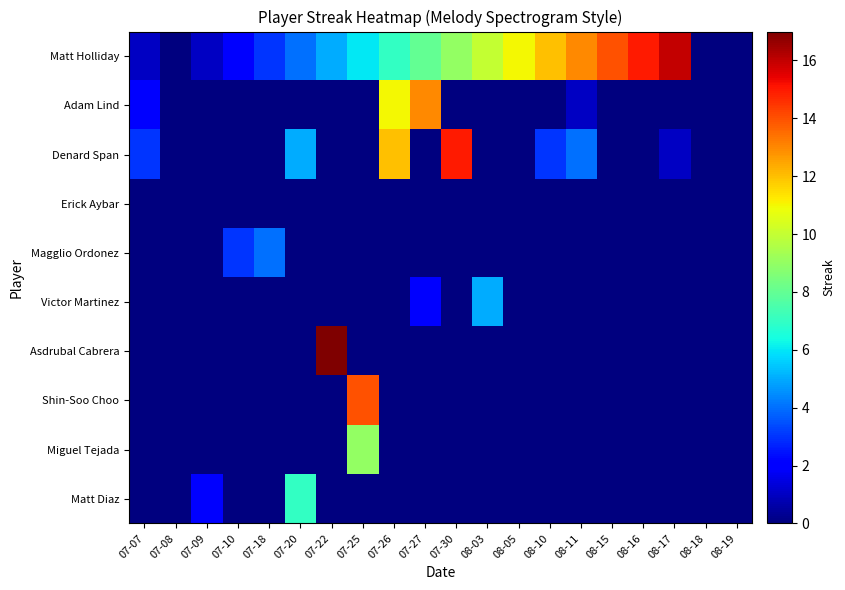

Reading left to right, transcribe all the data shown in this chart.

Matt Holliday: 07-07=1	07-08=0	07-09=1	07-10=2	07-18=3	07-20=4	07-22=5	07-25=6	07-26=7	07-27=8	07-30=9	08-03=10	08-05=11	08-10=12	08-11=13	08-15=14	08-16=15	08-17=16	08-18=0	08-19=0
Adam Lind: 07-07=2	07-08=0	07-09=0	07-10=0	07-18=0	07-20=0	07-22=0	07-25=0	07-26=11	07-27=13	07-30=0	08-03=0	08-05=0	08-10=0	08-11=1	08-15=0	08-16=0	08-17=0	08-18=0	08-19=0
Denard Span: 07-07=3	07-08=0	07-09=0	07-10=0	07-18=0	07-20=5	07-22=0	07-25=0	07-26=12	07-27=0	07-30=15	08-03=0	08-05=0	08-10=3	08-11=4	08-15=0	08-16=0	08-17=1	08-18=0	08-19=0
Erick Aybar: 07-07=0	07-08=0	07-09=0	07-10=0	07-18=0	07-20=0	07-22=0	07-25=0	07-26=0	07-27=0	07-30=0	08-03=0	08-05=0	08-10=0	08-11=0	08-15=0	08-16=0	08-17=0	08-18=0	08-19=0
Magglio Ordonez: 07-07=0	07-08=0	07-09=0	07-10=3	07-18=4	07-20=0	07-22=0	07-25=0	07-26=0	07-27=0	07-30=0	08-03=0	08-05=0	08-10=0	08-11=0	08-15=0	08-16=0	08-17=0	08-18=0	08-19=0
Victor Martinez: 07-07=0	07-08=0	07-09=0	07-10=0	07-18=0	07-20=0	07-22=0	07-25=0	07-26=0	07-27=2	07-30=0	08-03=5	08-05=0	08-10=0	08-11=0	08-15=0	08-16=0	08-17=0	08-18=0	08-19=0
Asdrubal Cabrera: 07-07=0	07-08=0	07-09=0	07-10=0	07-18=0	07-20=0	07-22=17	07-25=0	07-26=0	07-27=0	07-30=0	08-03=0	08-05=0	08-10=0	08-11=0	08-15=0	08-16=0	08-17=0	08-18=0	08-19=0
Shin-Soo Choo: 07-07=0	07-08=0	07-09=0	07-10=0	07-18=0	07-20=0	07-22=0	07-25=14	07-26=0	07-27=0	07-30=0	08-03=0	08-05=0	08-10=0	08-11=0	08-15=0	08-16=0	08-17=0	08-18=0	08-19=0
Miguel Tejada: 07-07=0	07-08=0	07-09=0	07-10=0	07-18=0	07-20=0	07-22=0	07-25=9	07-26=0	07-27=0	07-30=0	08-03=0	08-05=0	08-10=0	08-11=0	08-15=0	08-16=0	08-17=0	08-18=0	08-19=0
Matt Diaz: 07-07=0	07-08=0	07-09=2	07-10=0	07-18=0	07-20=7	07-22=0	07-25=0	07-26=0	07-27=0	07-30=0	08-03=0	08-05=0	08-10=0	08-11=0	08-15=0	08-16=0	08-17=0	08-18=0	08-19=0